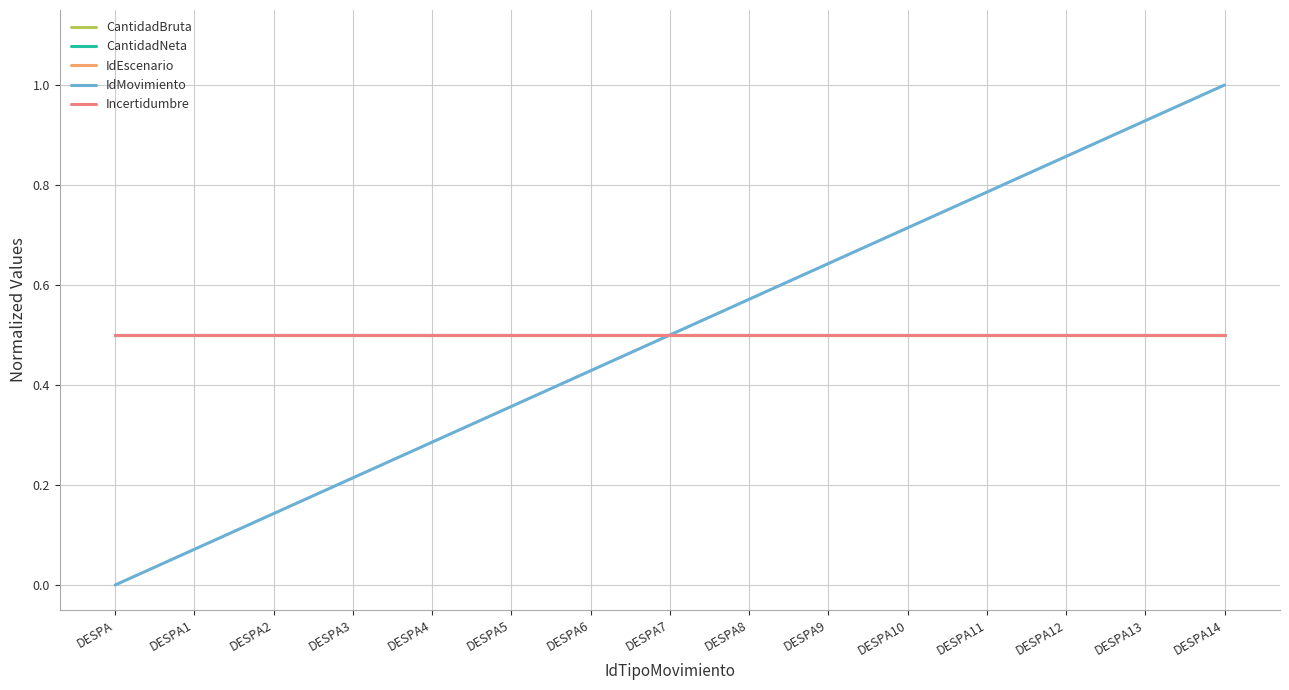

What is the sum of the Incertidumbre values at DESPA and DESPA4?

1.0